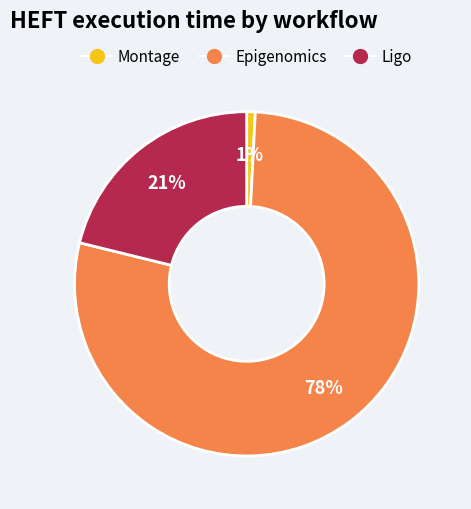

To the nearest percent, what portion does Montage represent?

1%